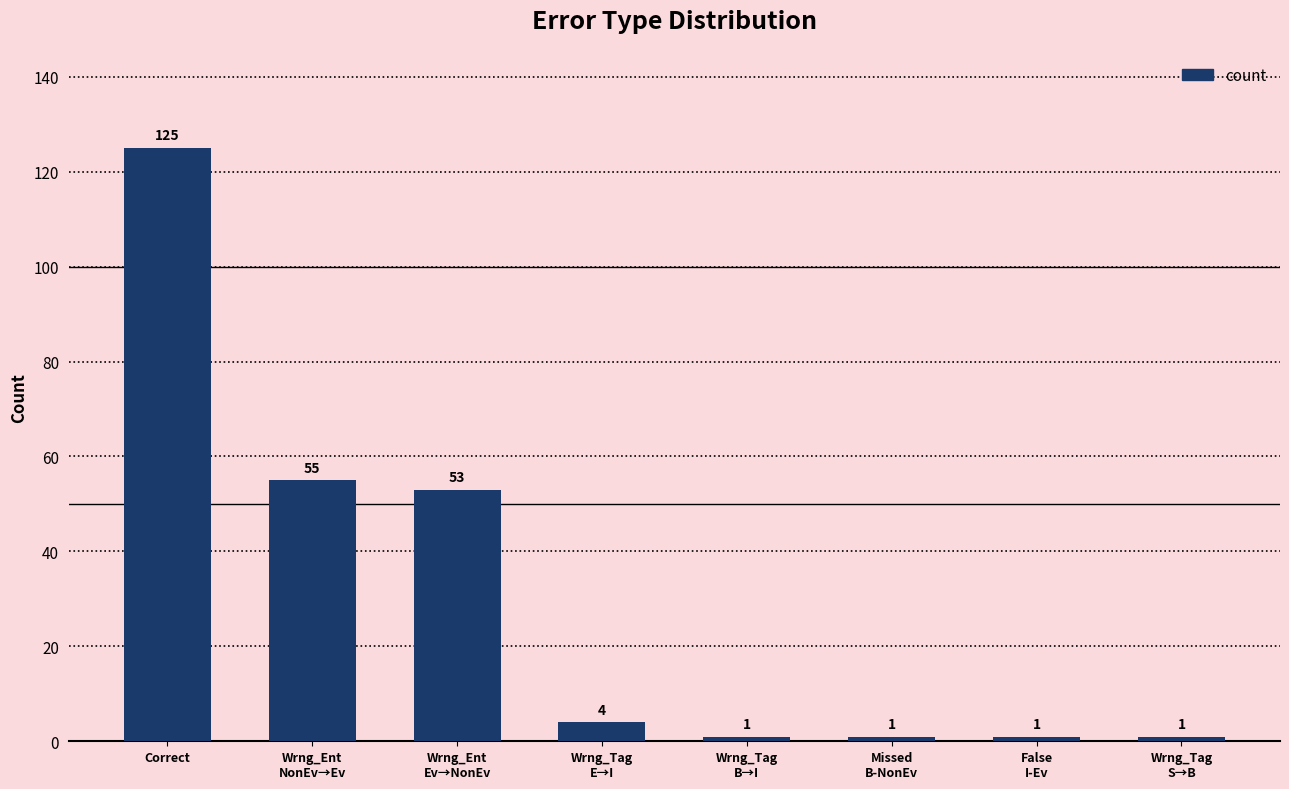

What position from the left is Wrng_Tag
B→I?

5